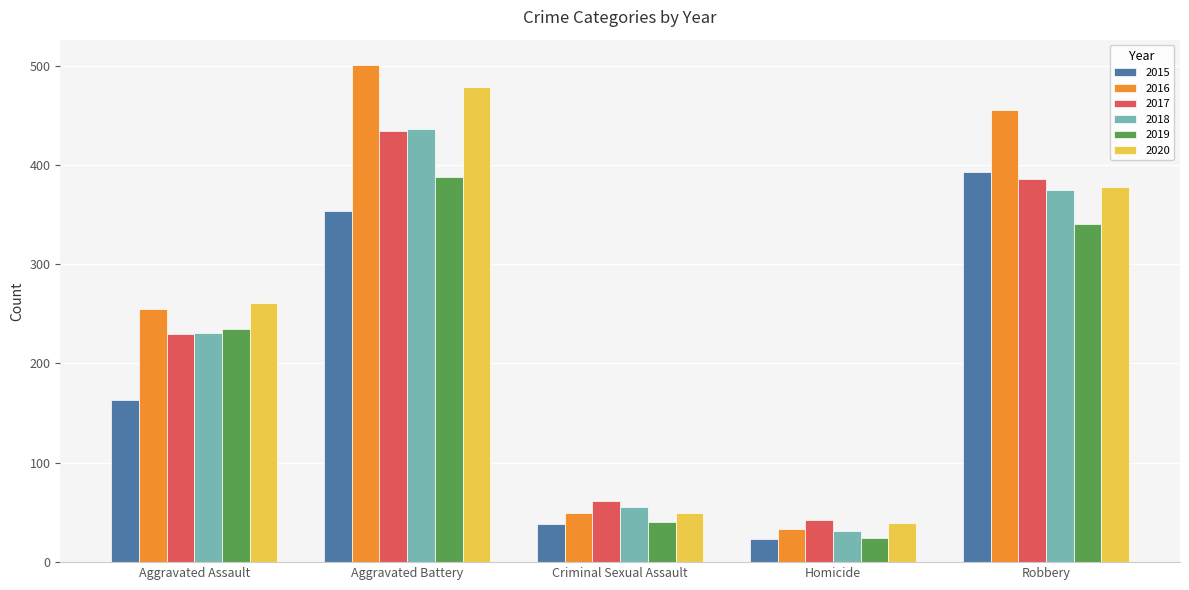

What is the label of the 5th bar from the right?

Aggravated Assault